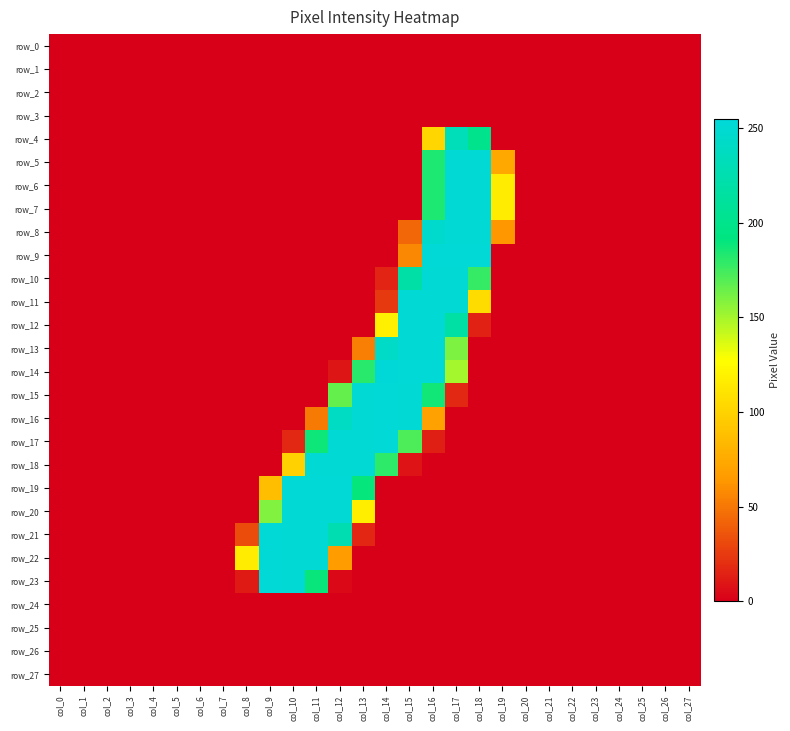

Which category has the highest value across all series?

col_14